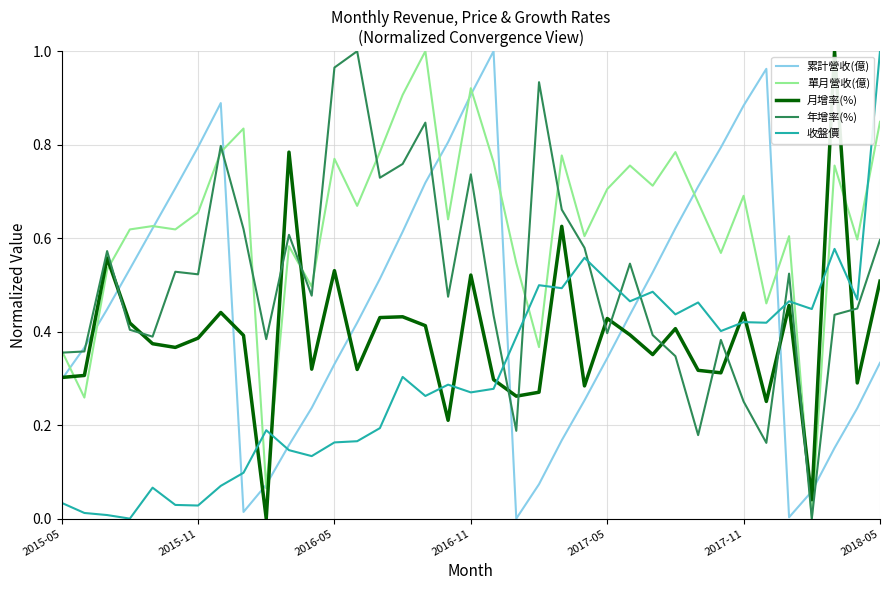

Which series has the largest total across all categories?

單月營收(億)